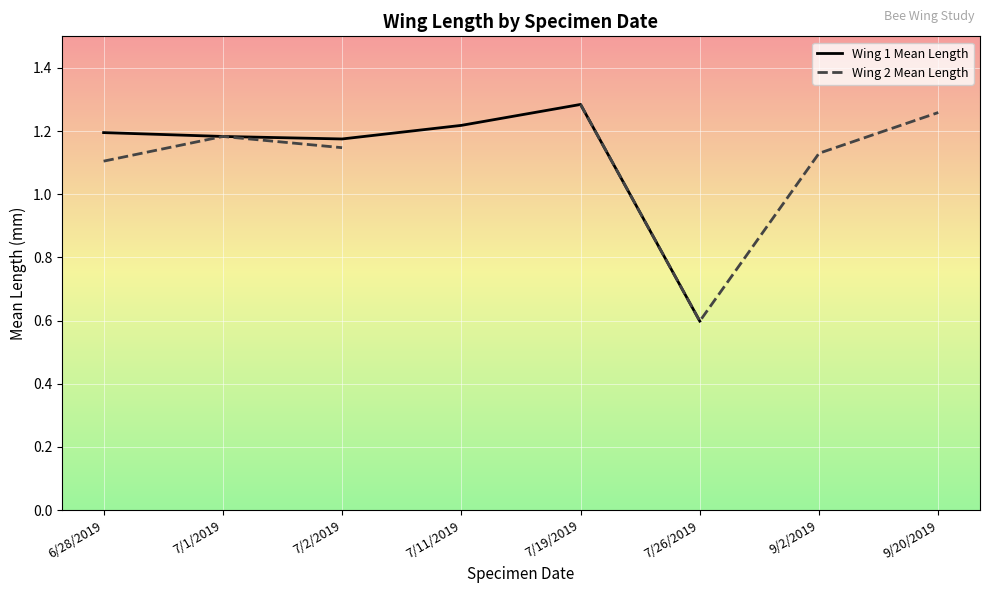

What is the label of the 5th point from the right?

7/11/2019